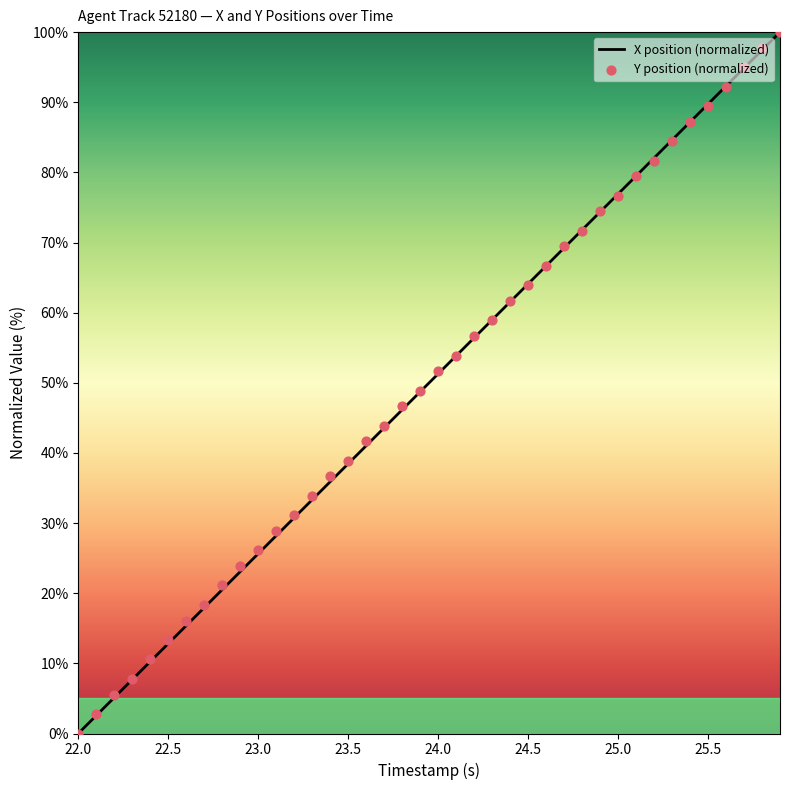

What is the highest value of the X position (normalized) series?

100.0